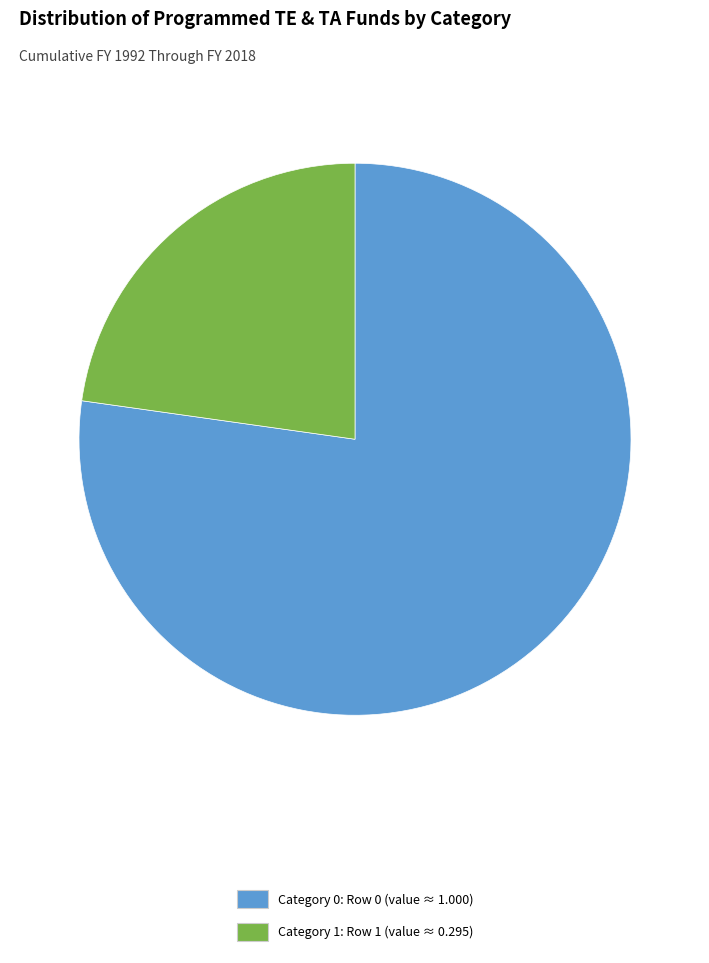

The Category 1: Row 1 (value ≈ 0.295) slice represents 9% of the pie. True or false?

False